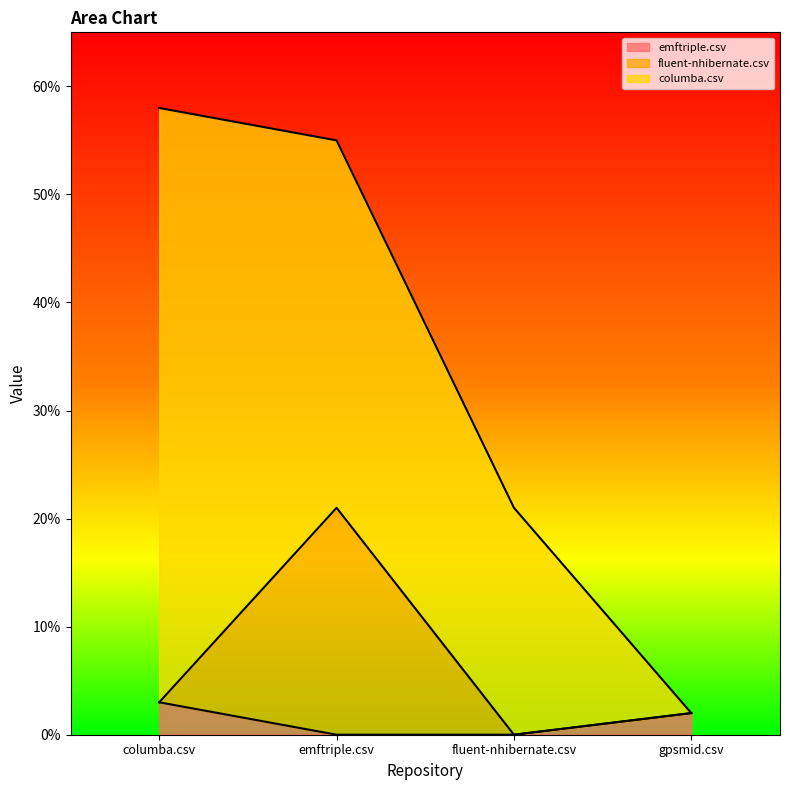

What is the maximum value for fluent-nhibernate.csv?

0.2